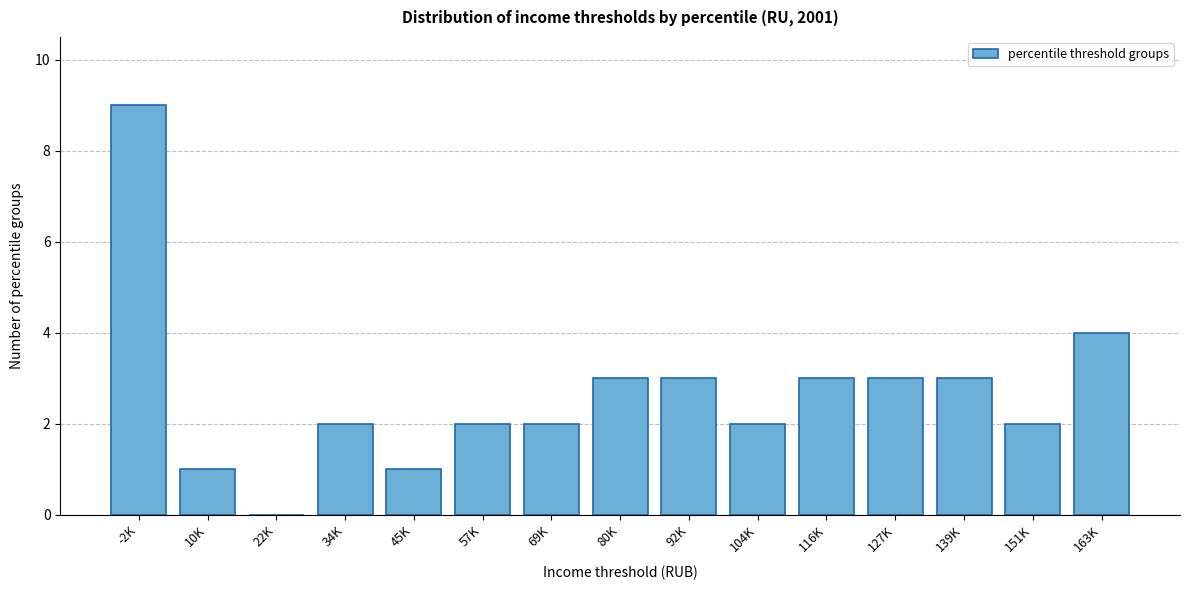

Reading left to right, transcribe all the data shown in this chart.

-2K=9	10K=1	22K=0	34K=2	45K=1	57K=2	69K=2	80K=3	92K=3	104K=2	116K=3	127K=3	139K=3	151K=2	163K=4